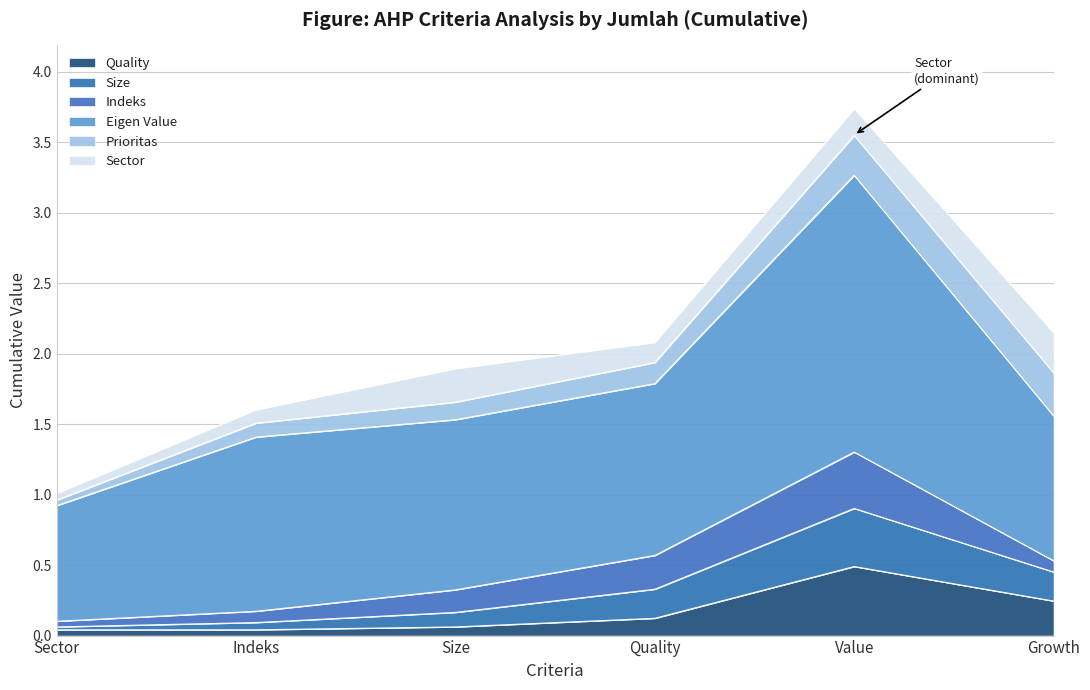

How many Sector values are between 0 and 1?

6